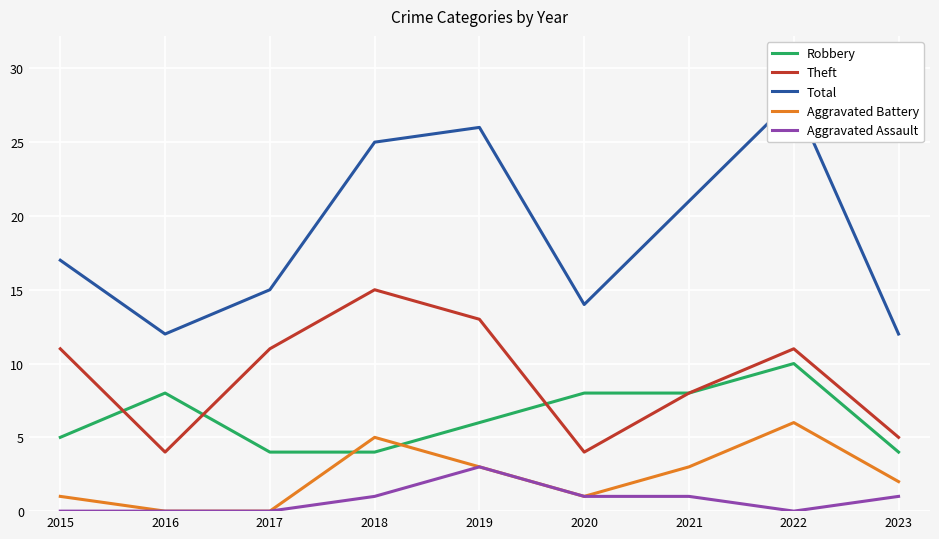

What is the total value across all series at 2019?

51